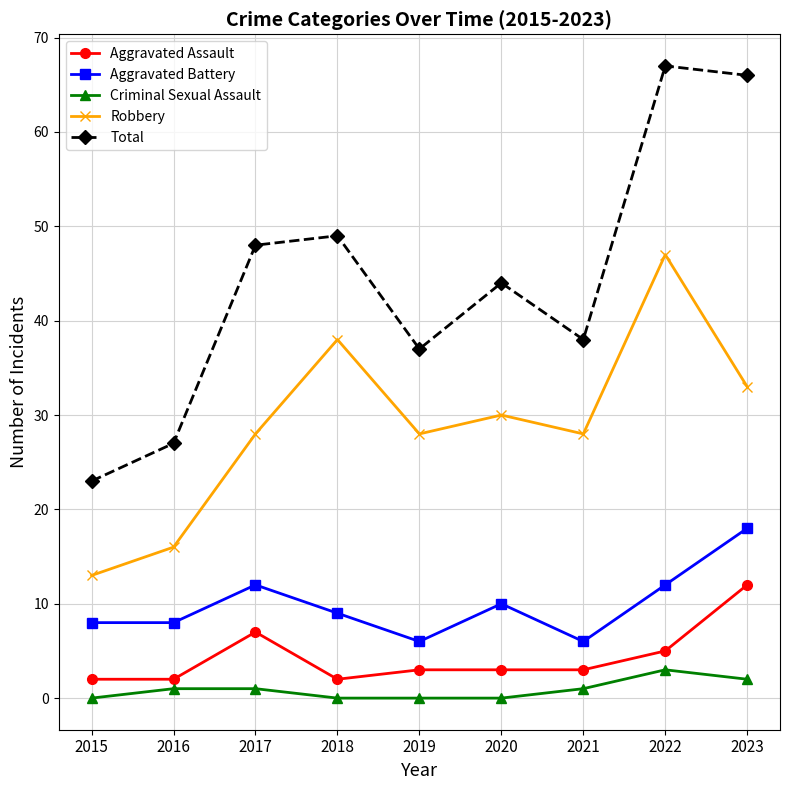

How many distinct data groups are displayed?

5